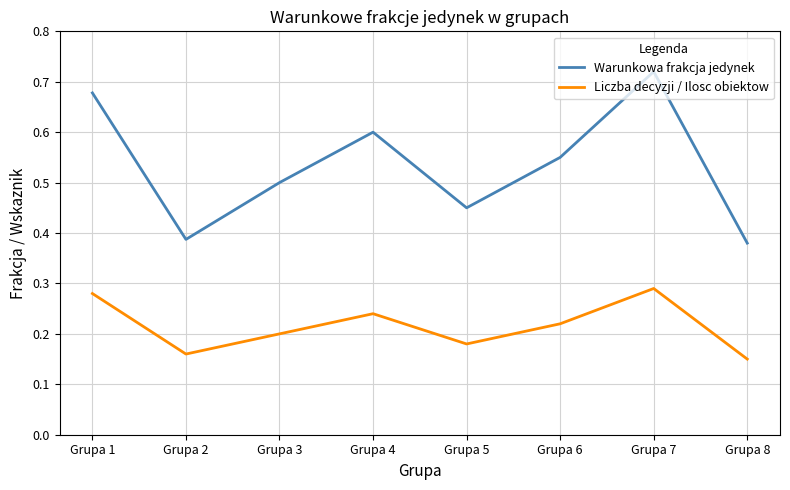

Which series has the largest range (max minus min)?

Warunkowa frakcja jedynek